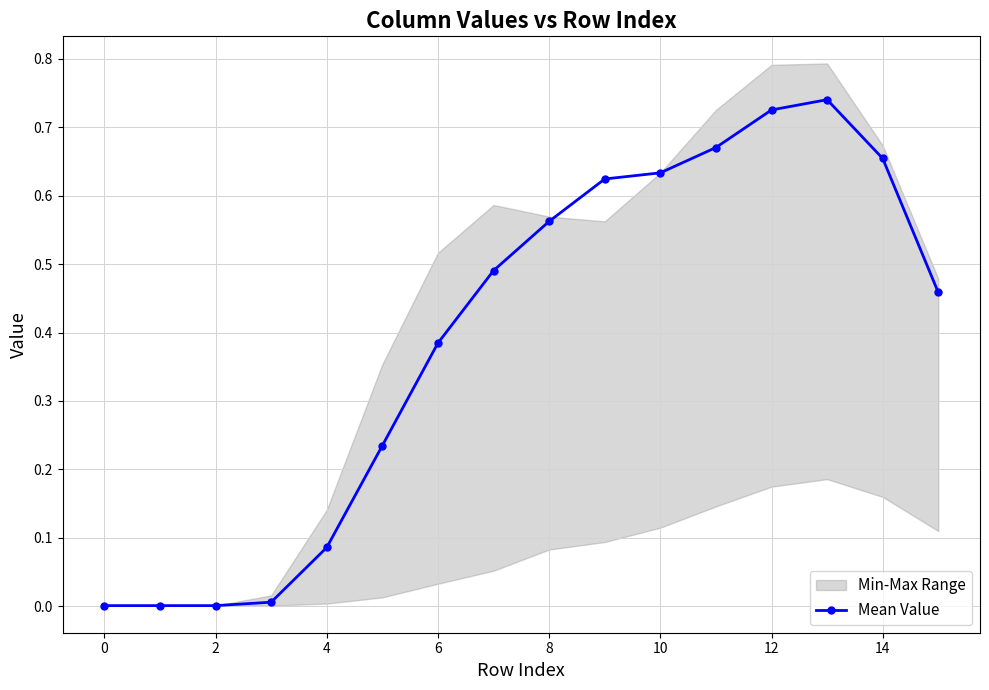

The Mean Value series shows 0.0 at 0. True or false?

True